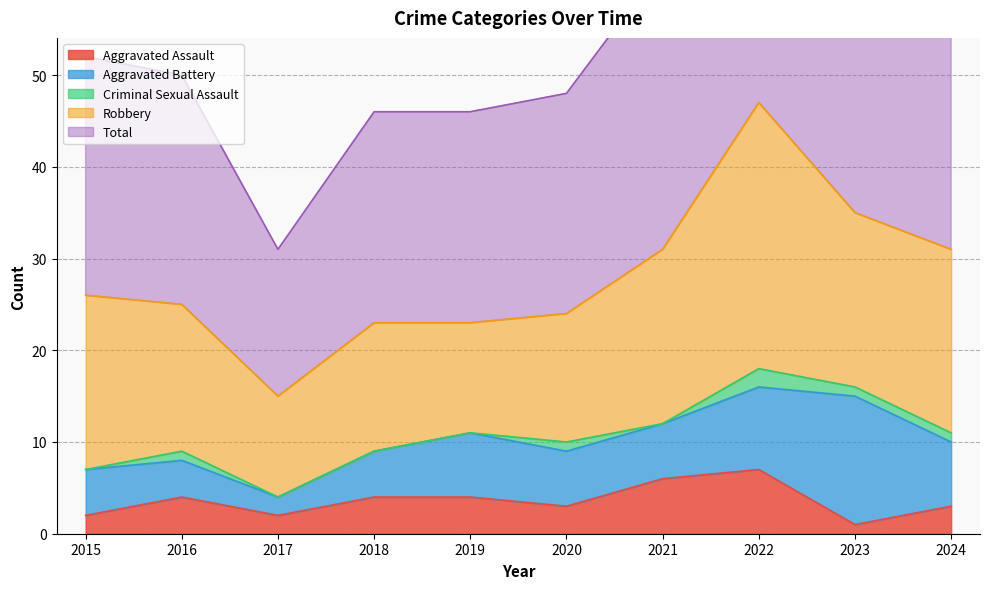

The value of Robbery at 2020 is 14. True or false?

True